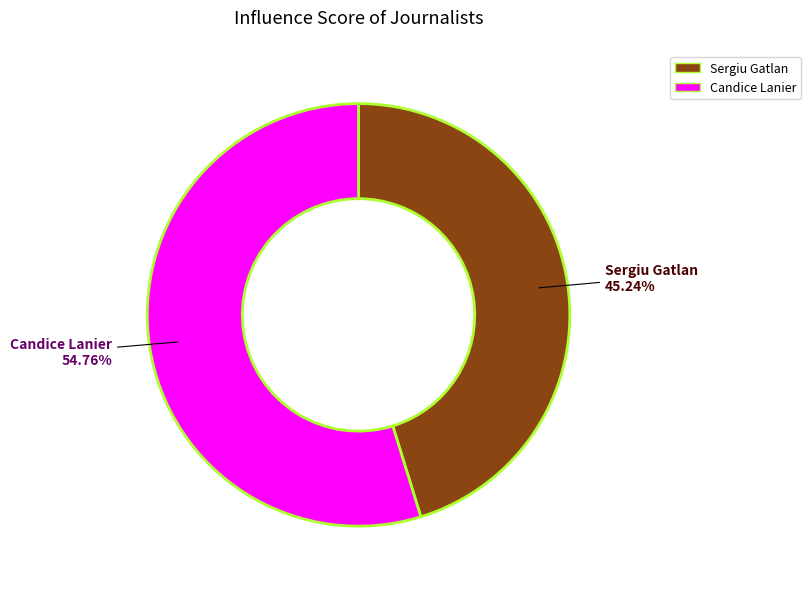

Combined, what portion of the pie is Sergiu Gatlan and Candice Lanier?

100.0%